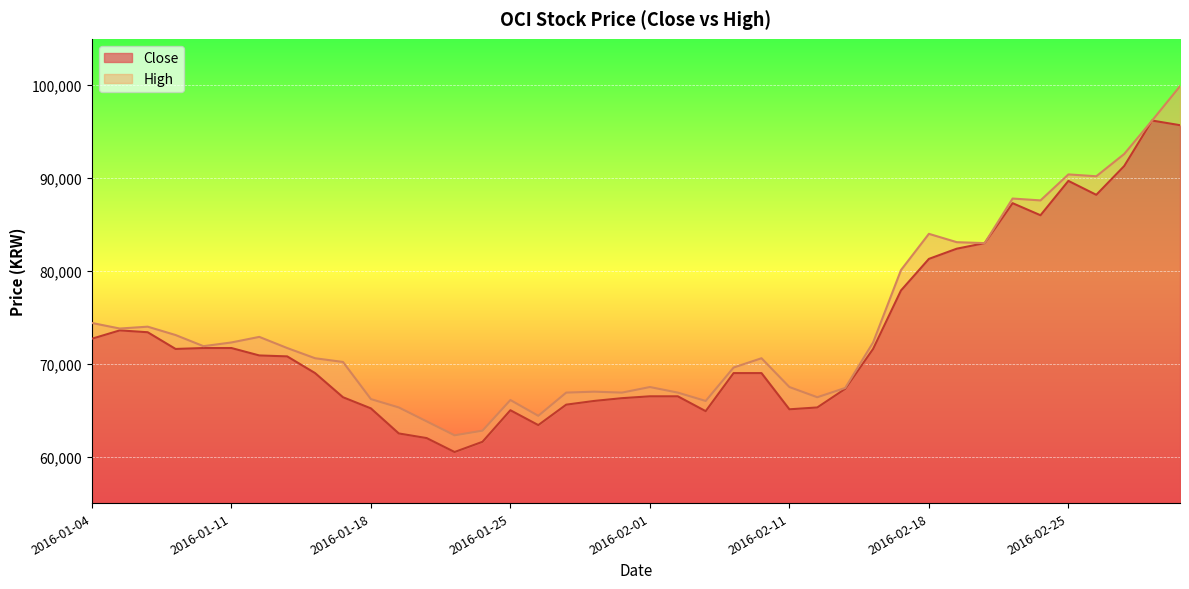

At how many categories does at least one series exceed 61607?

40